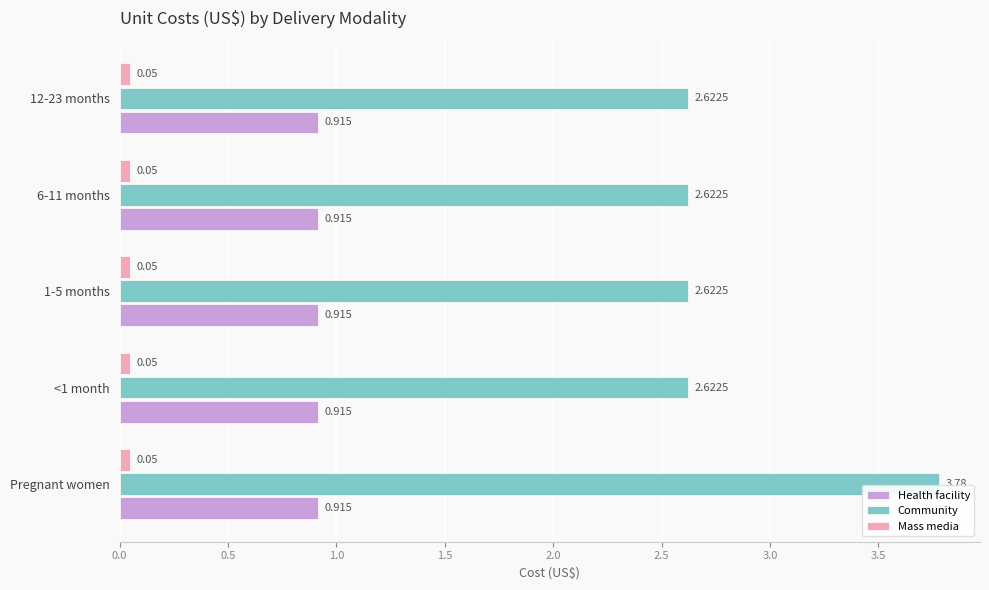

Which series has the widest spread of values?

Community